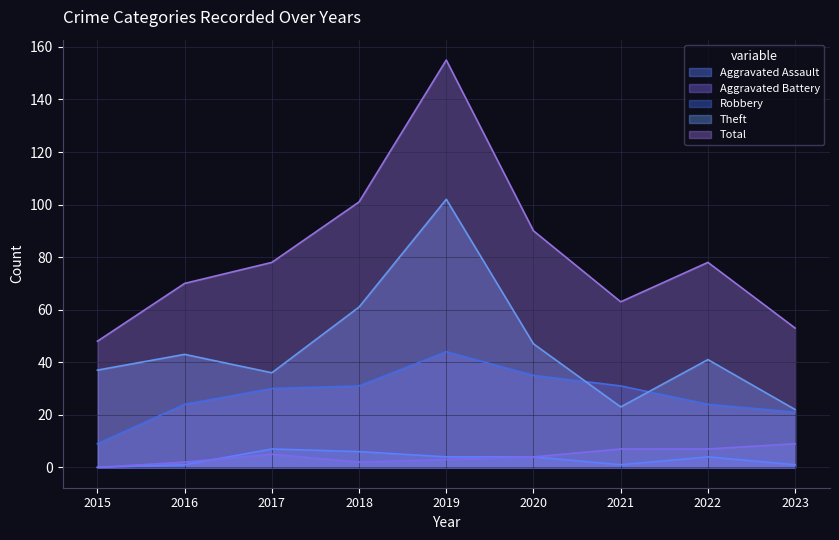

What is the maximum value for Theft?

102